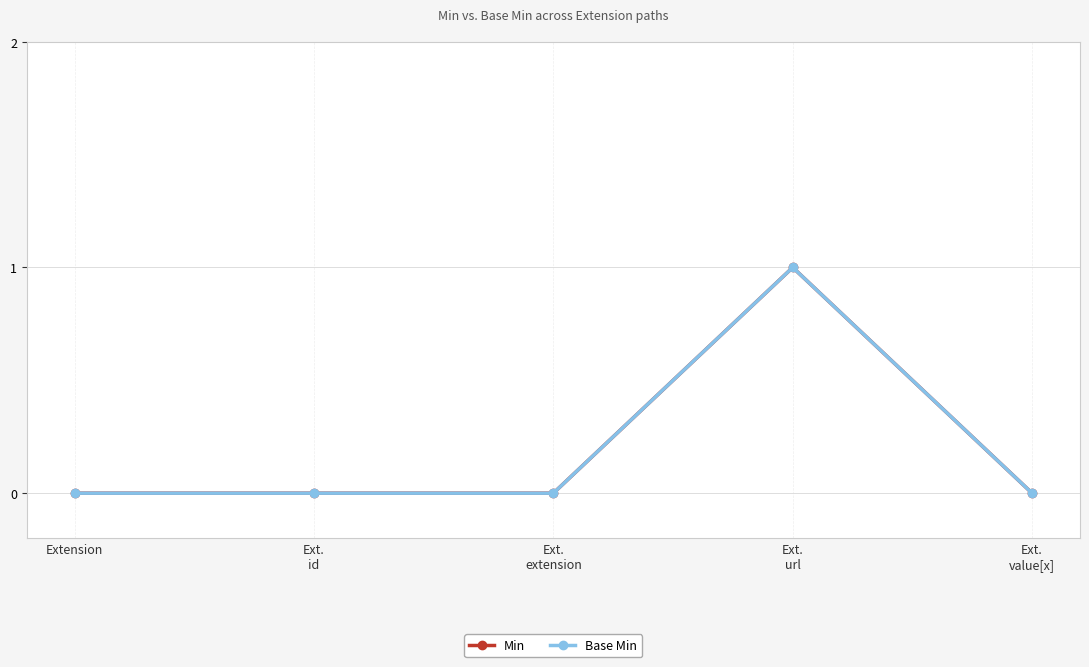

The Base Min series shows 1 at Ext.
url. True or false?

True